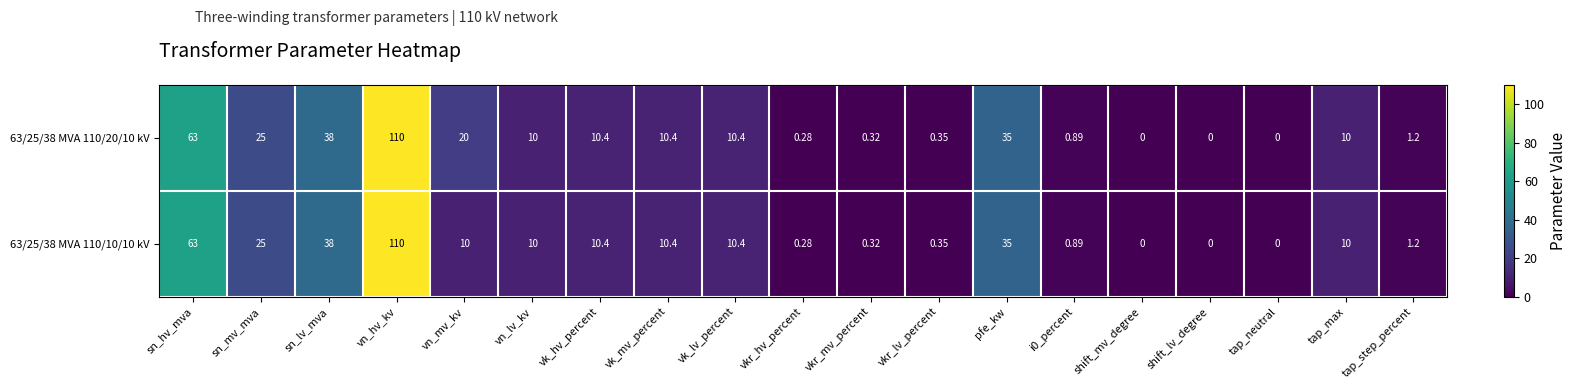

How many series are shown in this chart?

2